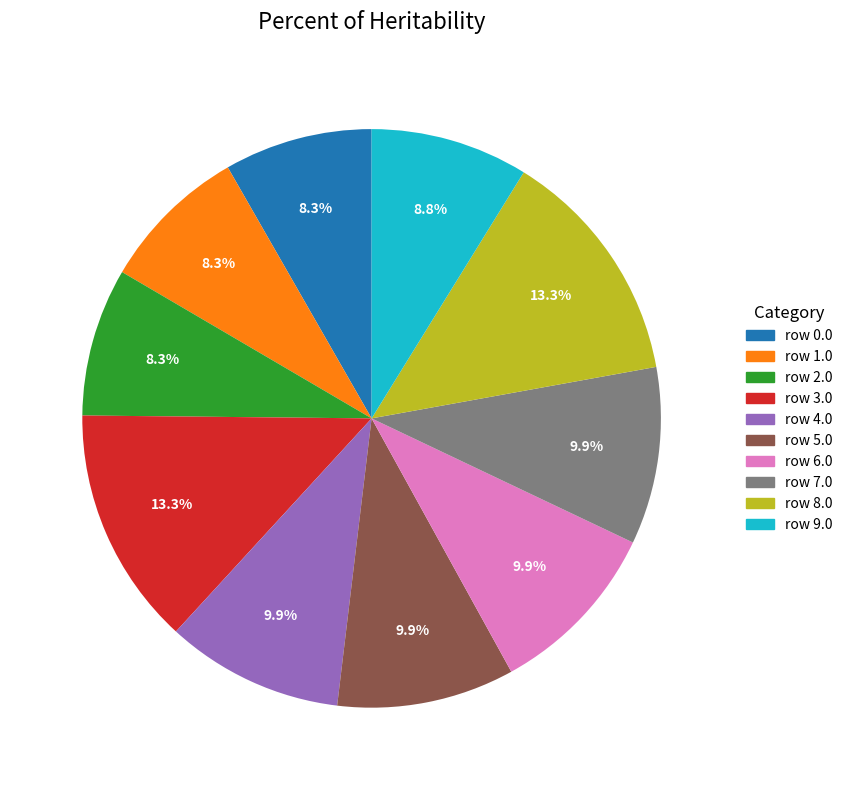

To the nearest percent, what is the difference between the largest and smallest slice percentages?

5%